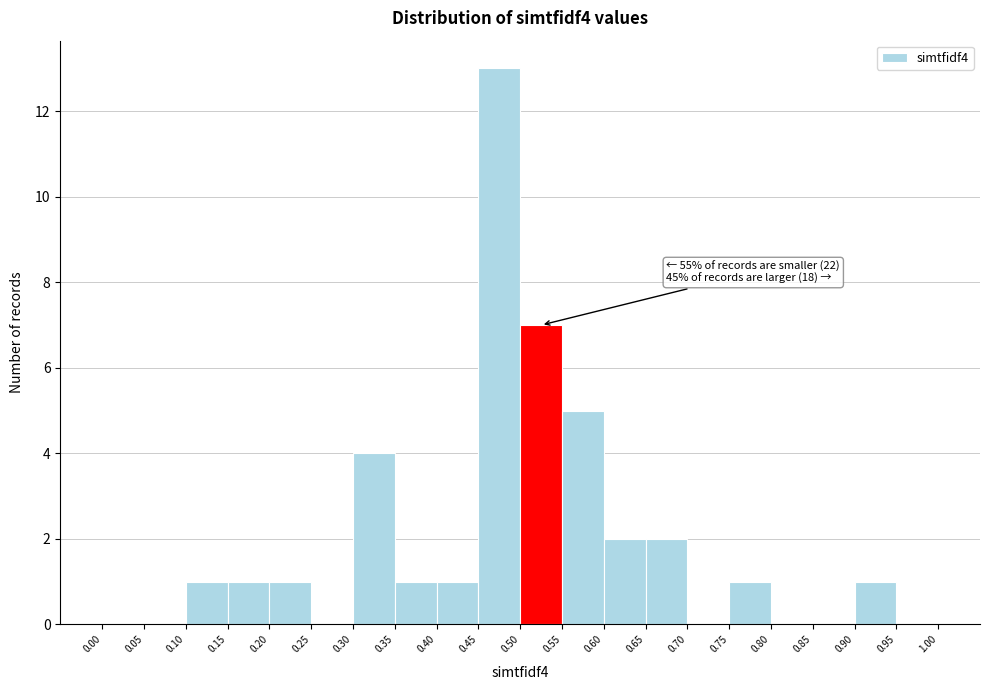

Which range on the x-axis has the tallest bar?

0.45 to 0.50